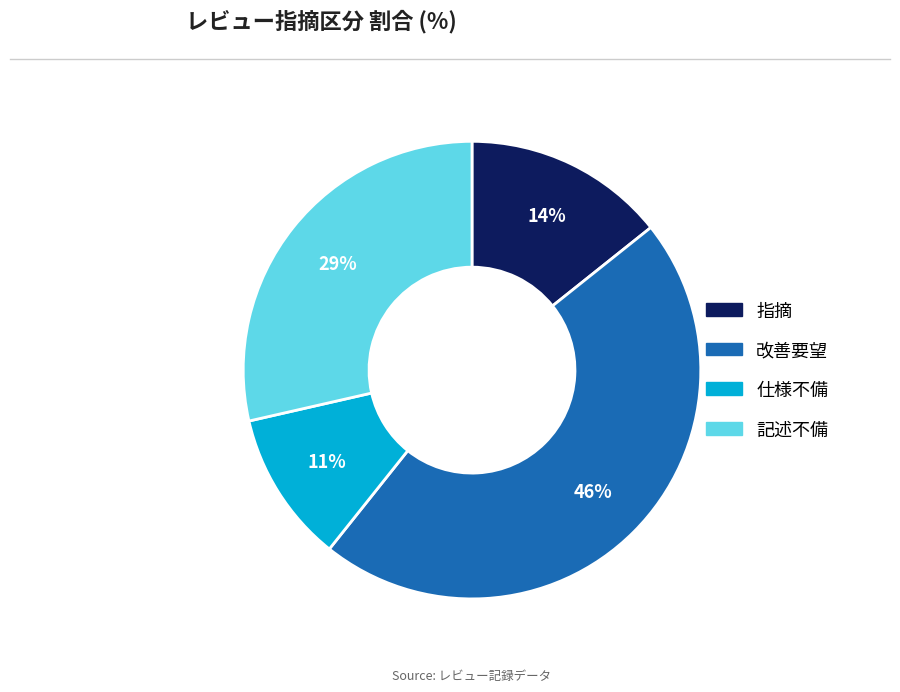

What percentage is the 改善要望 slice, to the nearest percent?

46%